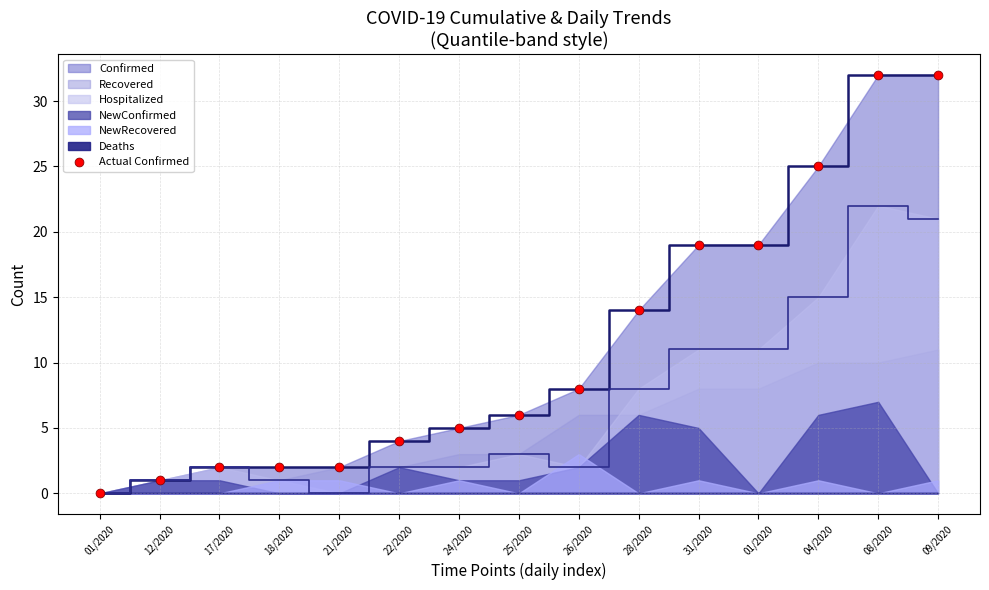

Which has a higher value, 24/2020 or 21/2020?

24/2020